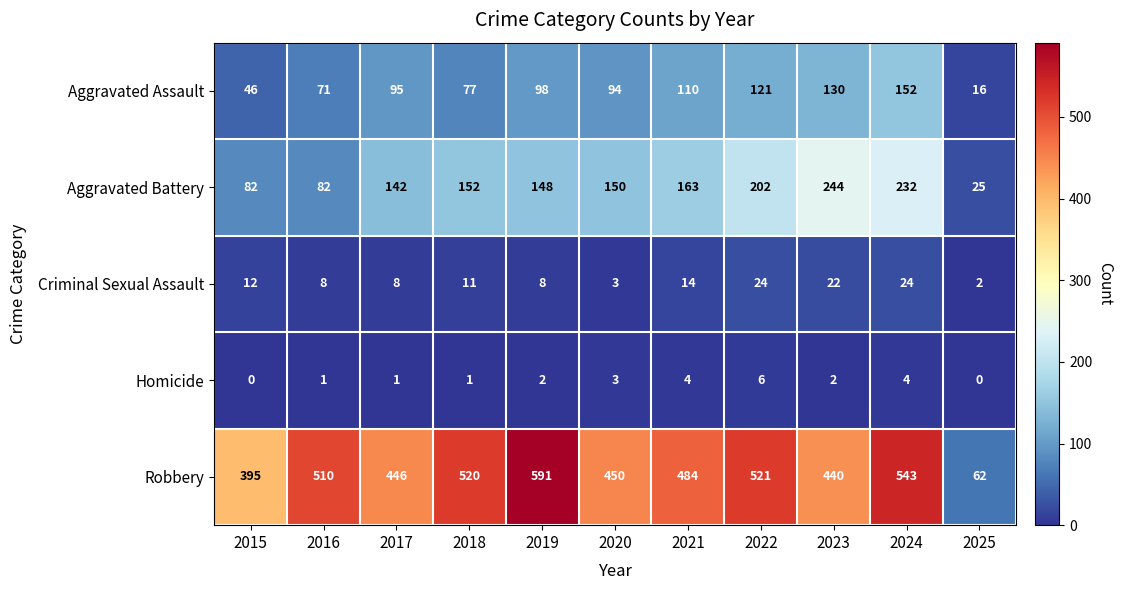

How many series are shown in this chart?

5